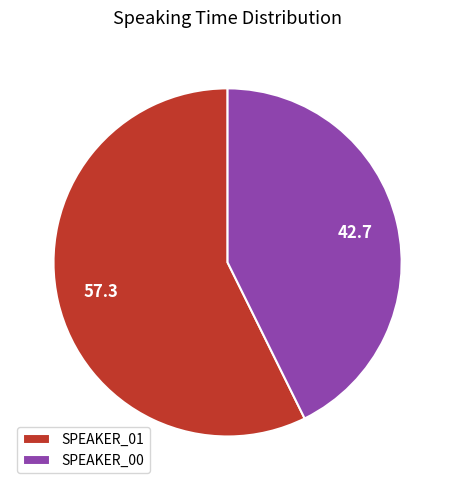

Which slice is the smallest?

SPEAKER_00